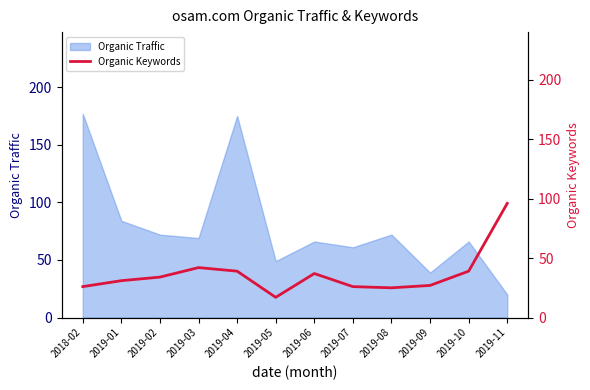

How many interior local peaks (higher than both neighbors) does the data have?

2